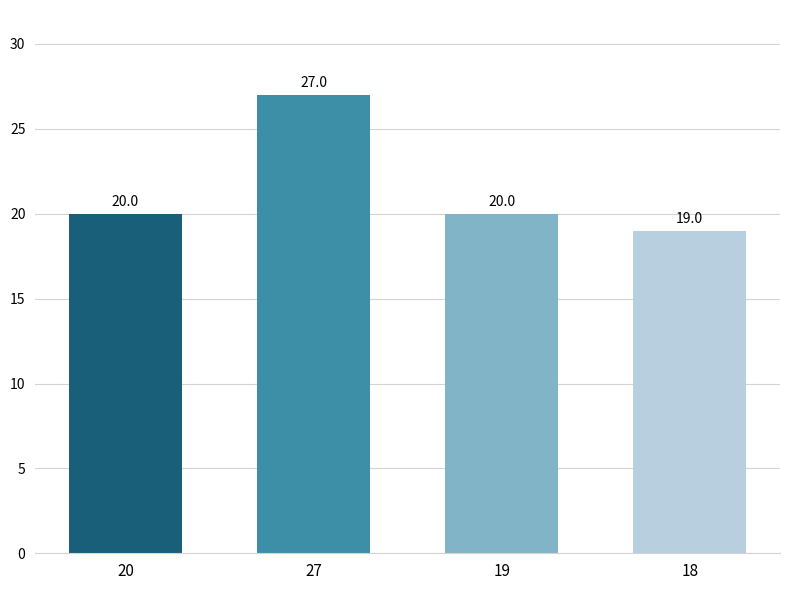

How many bars are there in total?

4